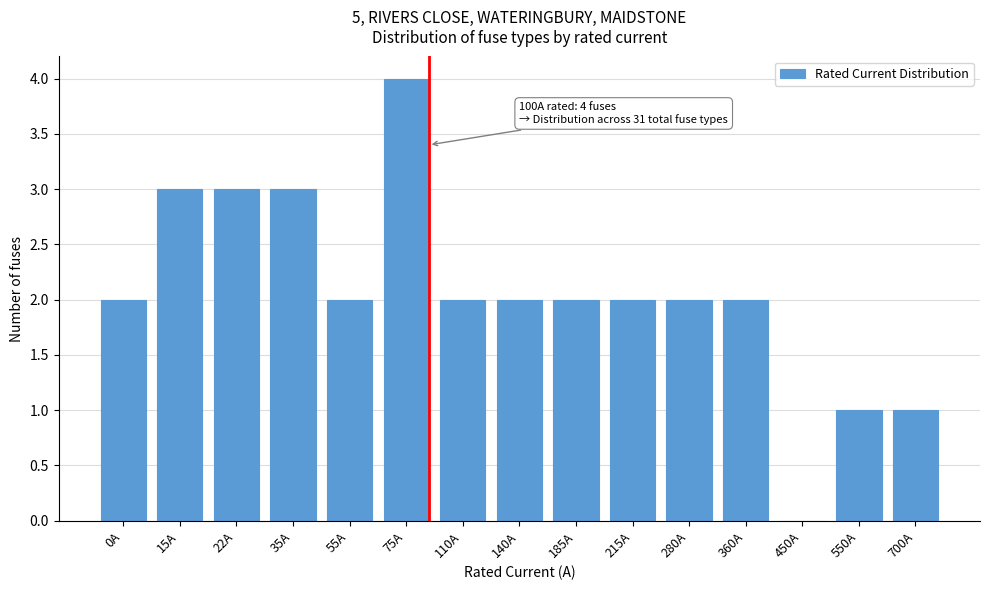

Reading left to right, transcribe all the data shown in this chart.

0A=2	15A=3	22A=3	35A=3	55A=2	75A=4	110A=2	140A=2	185A=2	215A=2	280A=2	360A=2	450A=0	550A=1	700A=1